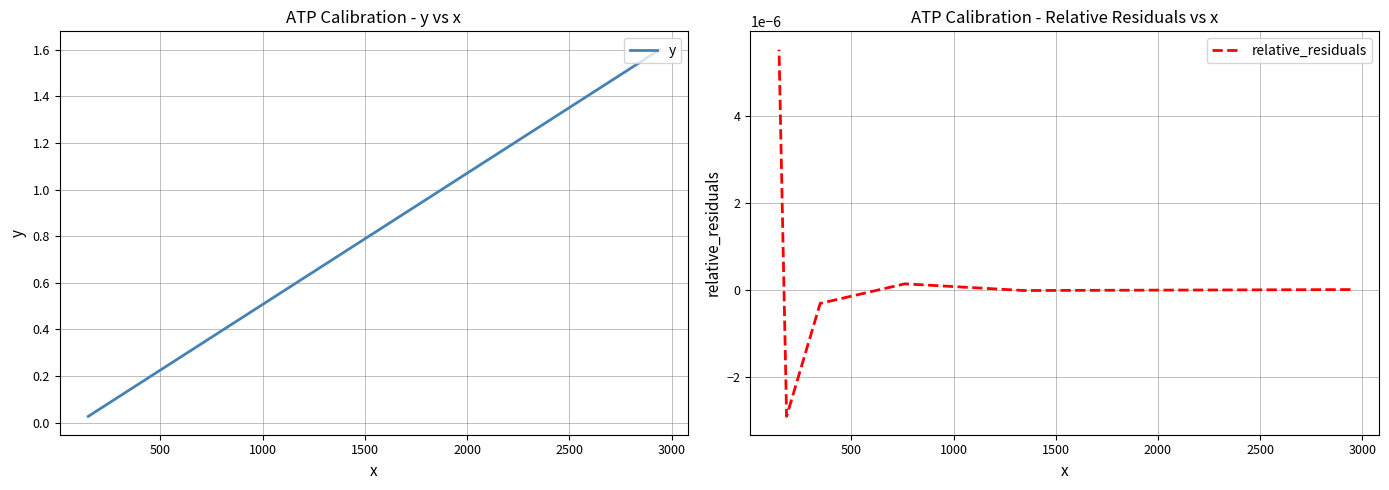

Rank the series by their average value, from lowest to highest.

relative_residuals, y